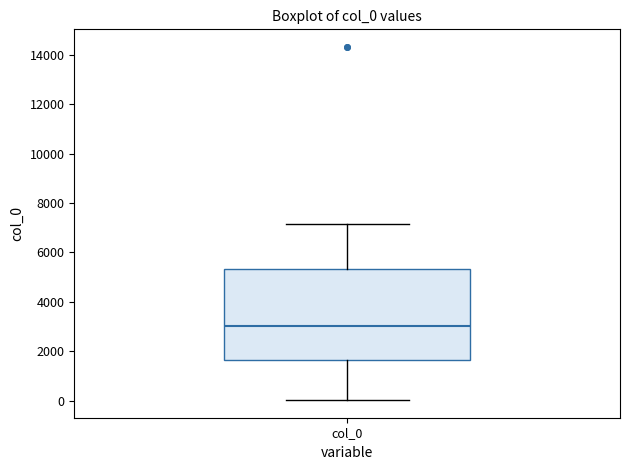

Where is the upper edge of the box for col_0 on the y-axis? The values are not printed on the chart, so give them approximately, as read against the axis.

5400